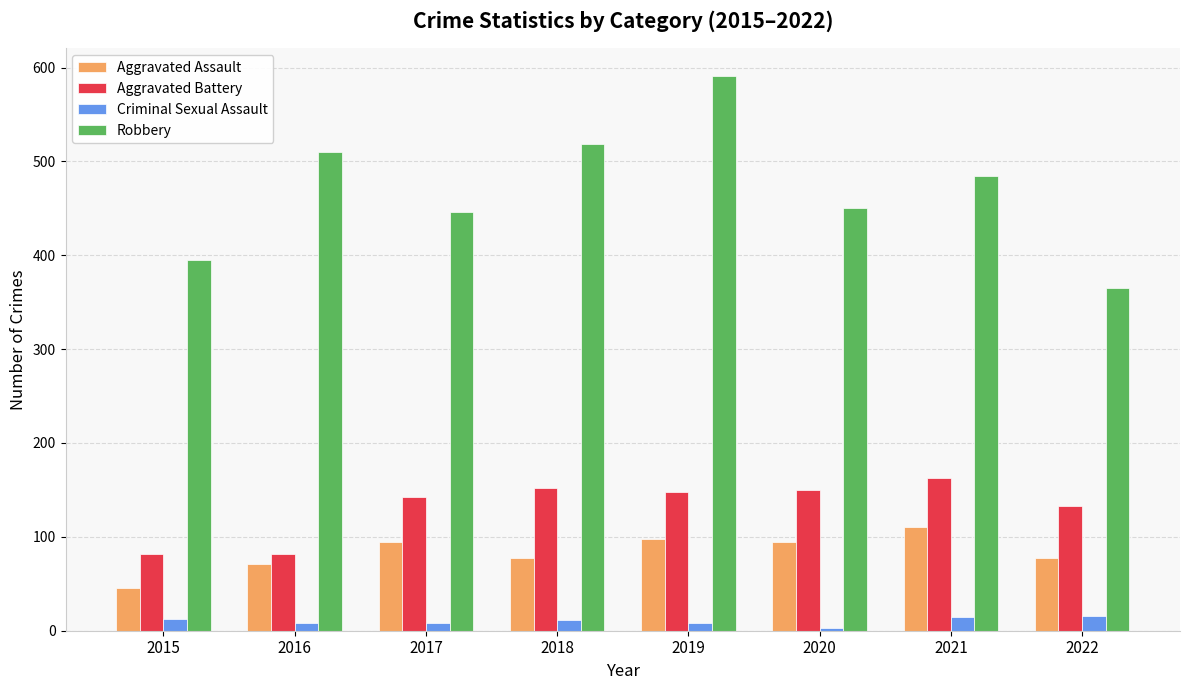

What are all the series names shown in the legend?

Aggravated Assault, Aggravated Battery, Criminal Sexual Assault, Robbery